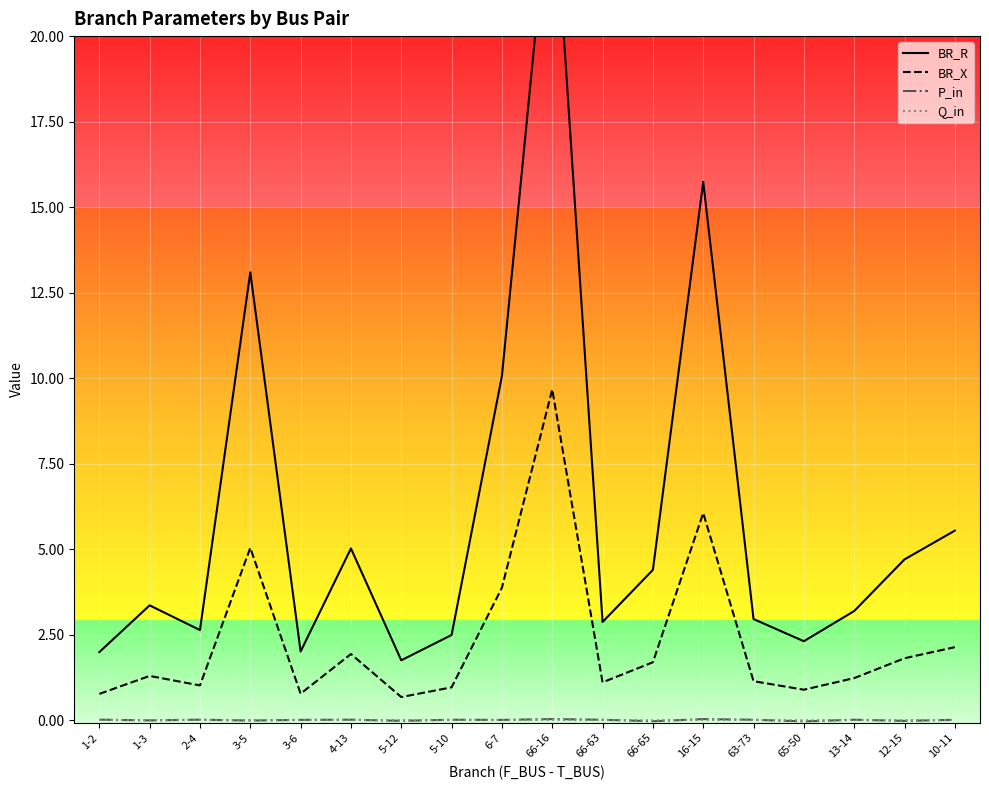

Which label corresponds to the smallest value in the chart?

65-50